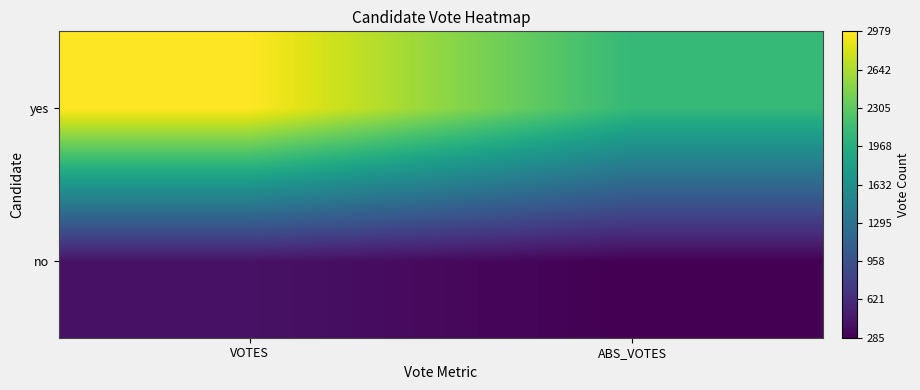

Which label corresponds to the smallest value in the chart?

ABS_VOTES